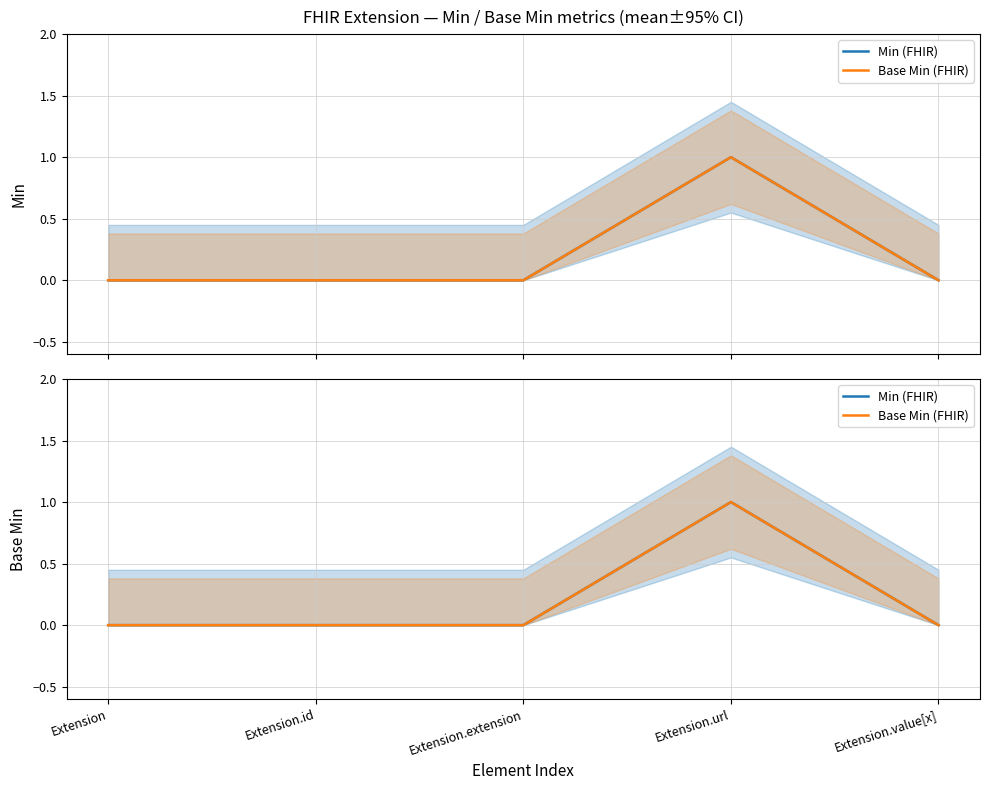

What are all the series names shown in the legend?

Min, Base Min